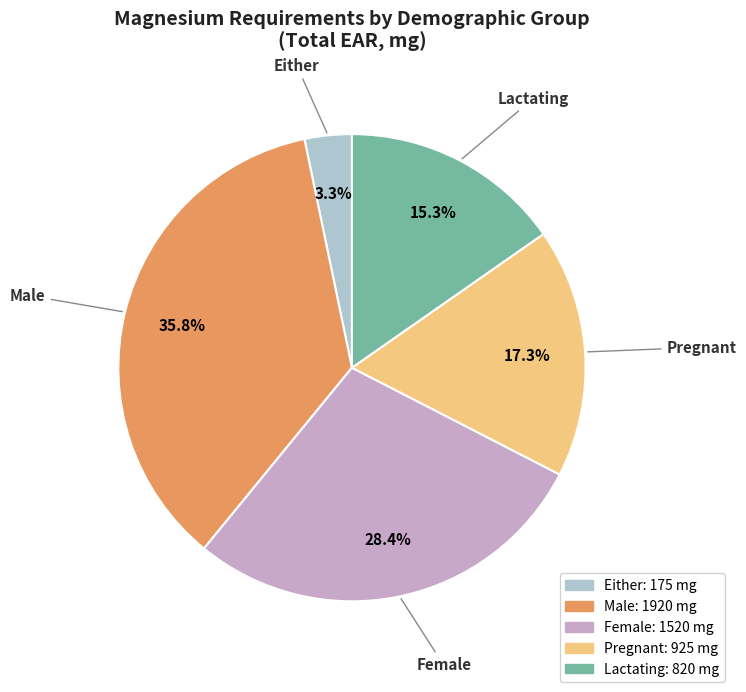

Is there a majority slice in this chart?

No